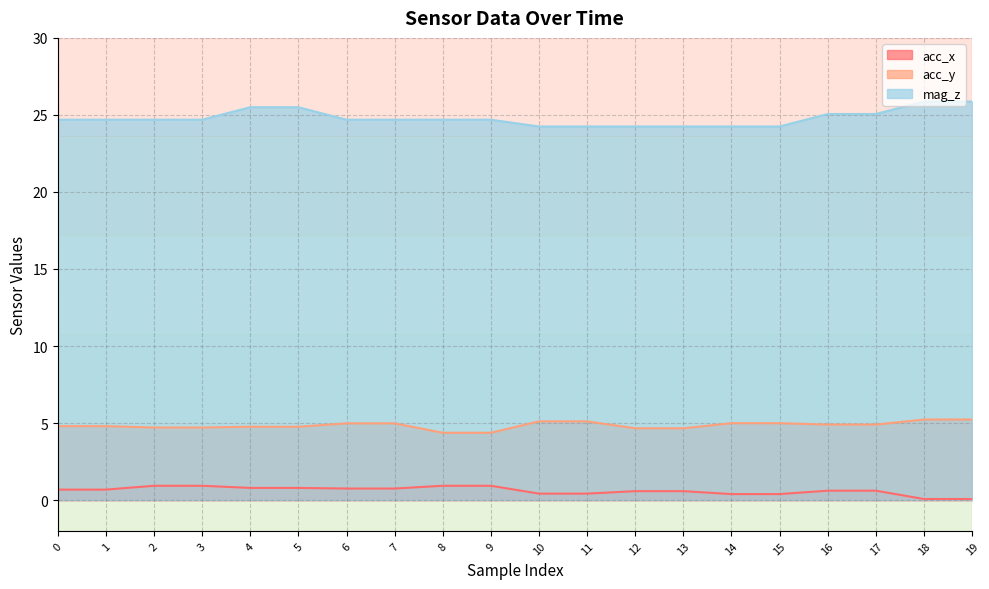

What is the sum of all acc_y values?

97.0